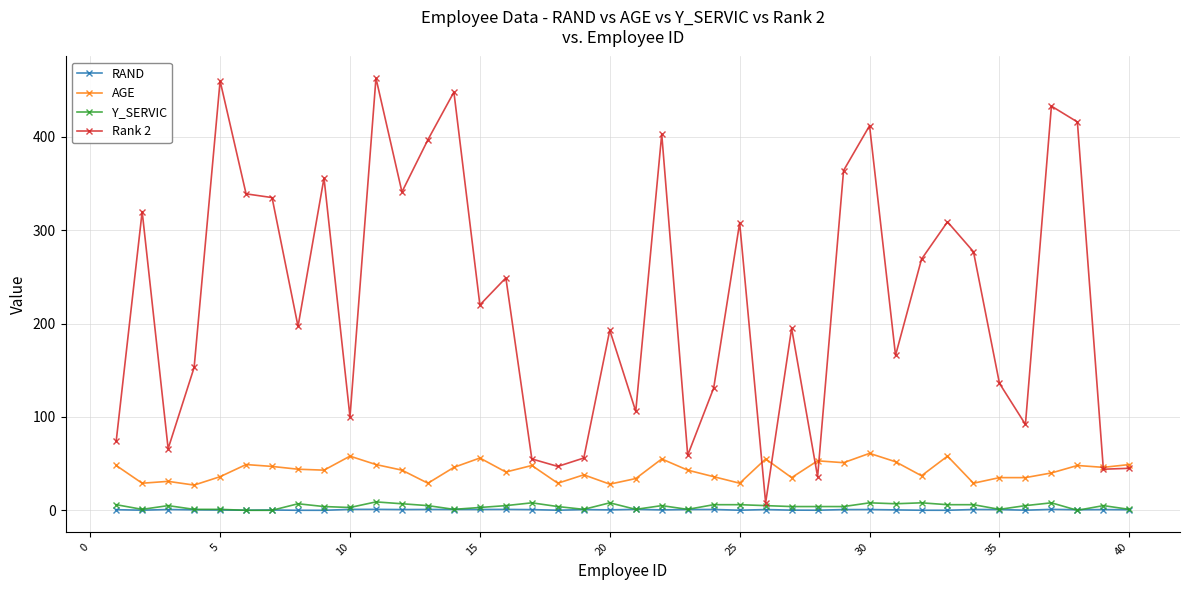

True or false: Rank 2 has more than 0 points higher than both neighbors.

True